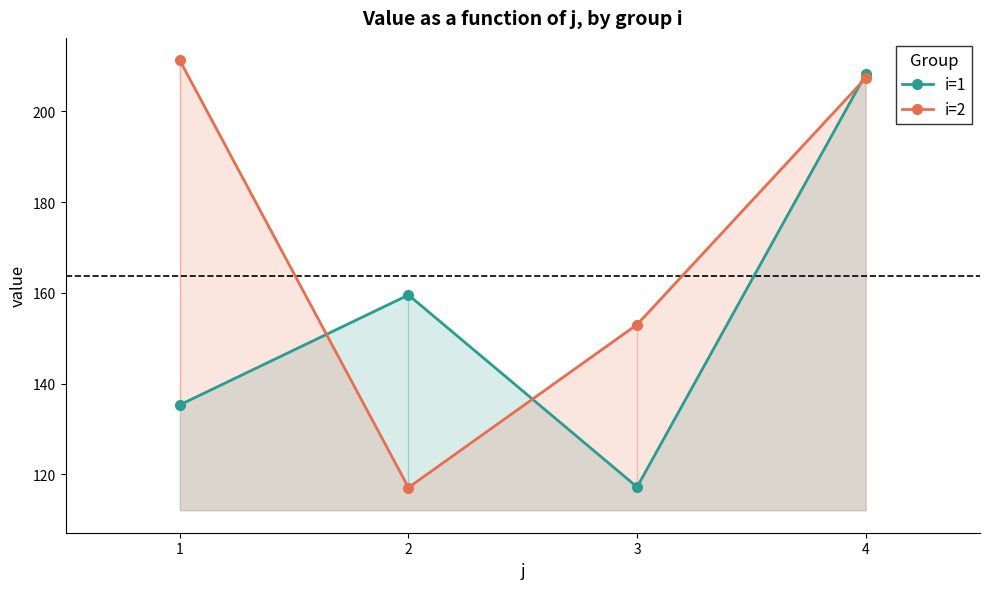

How many distinct data groups are displayed?

2